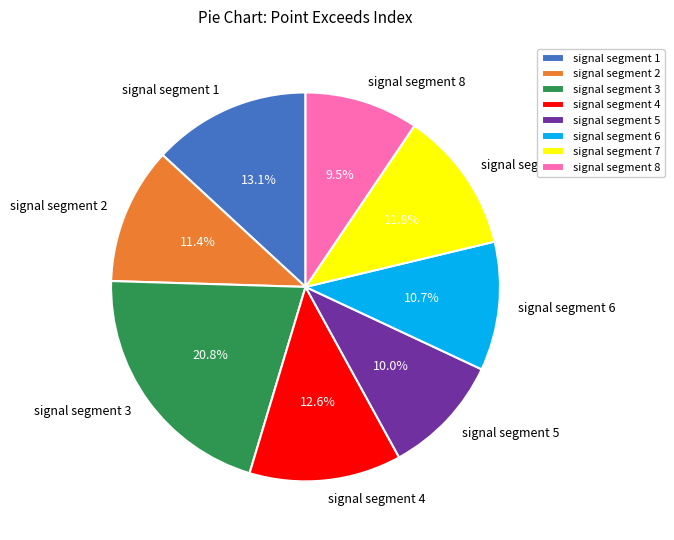

How many slices are in this pie chart?

8